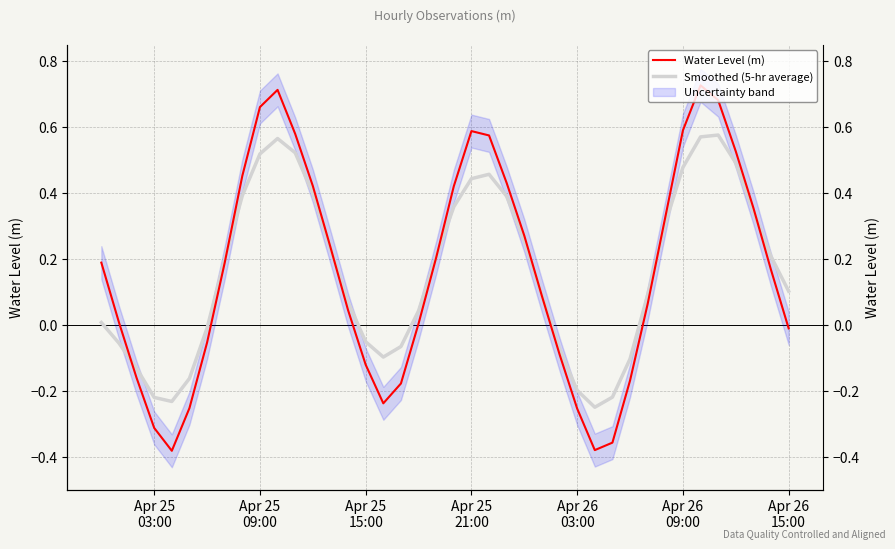

How many interior local peaks does the Water Level (m) series have?

3